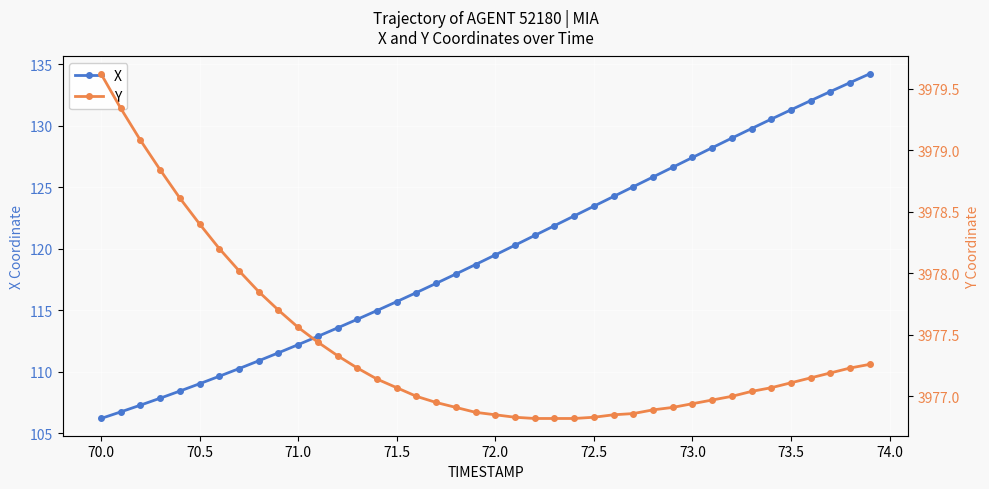

True or false: X and Y cross at least once.

False